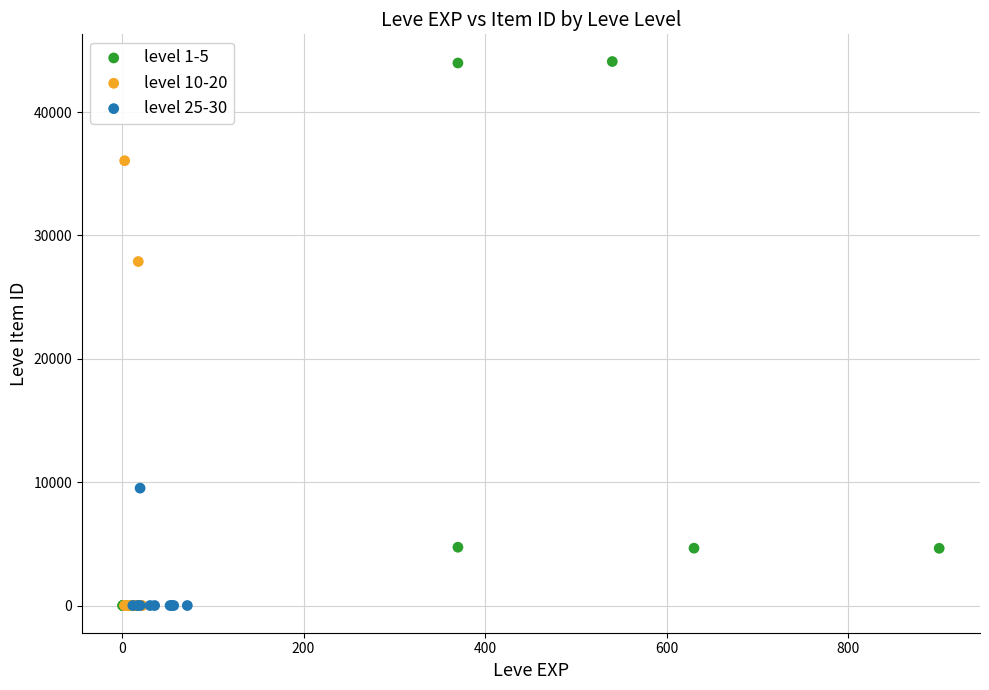

Which series contains the highest Y value?

level 1-5